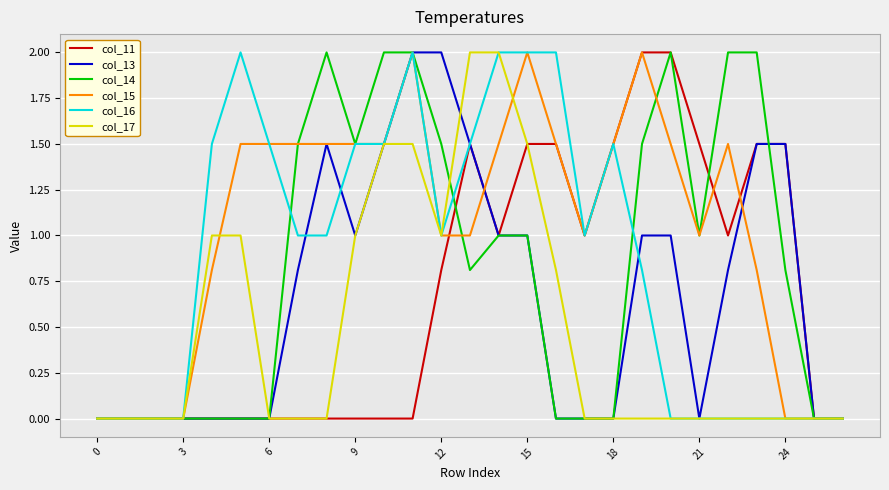

What is the highest value of the col_14 series?

2.0